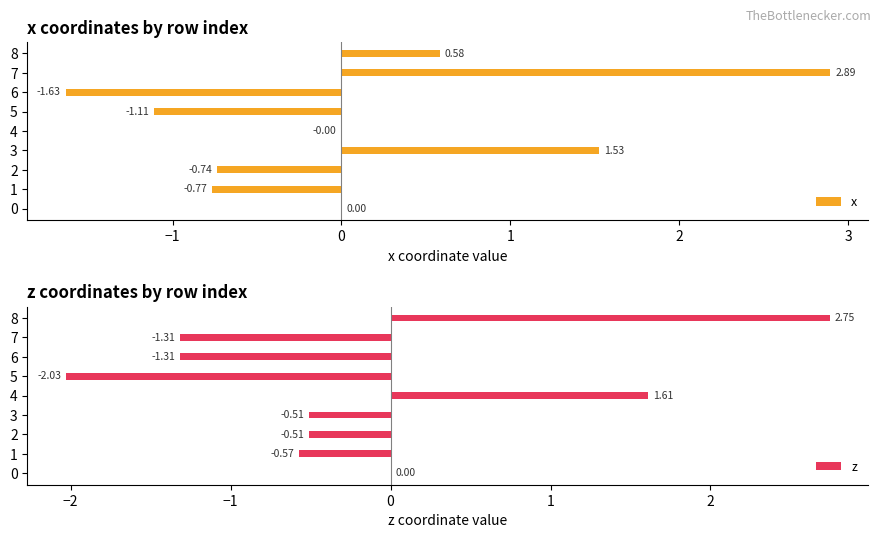

What is the difference between the x values at 1 and 7?

3.7